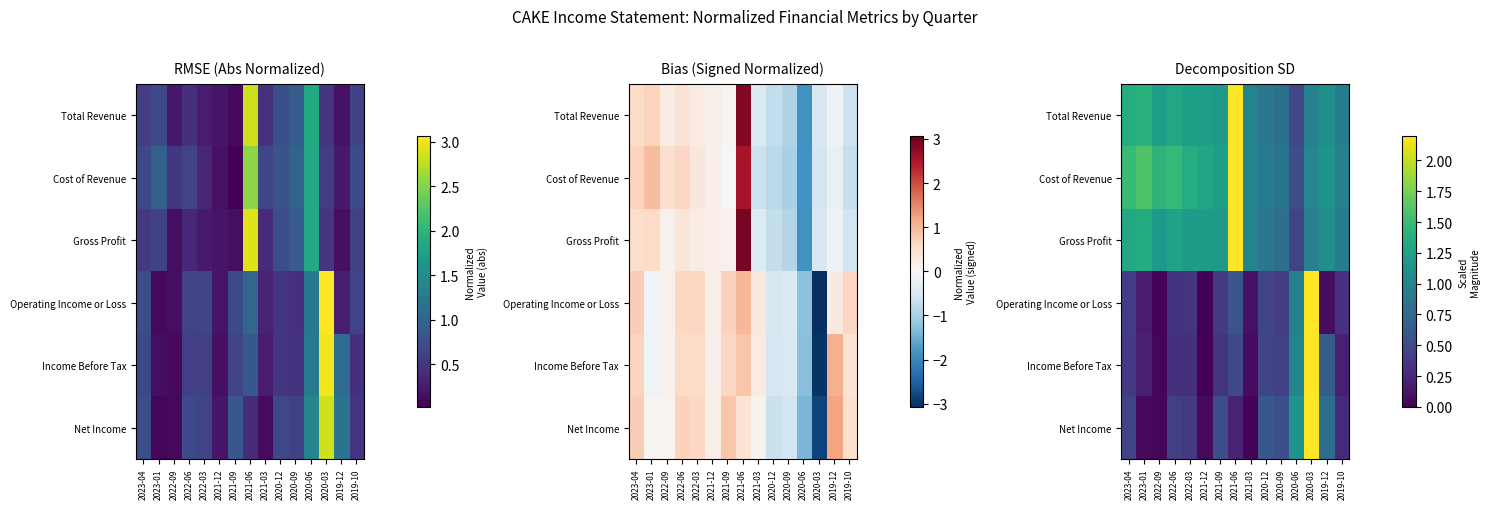

At which label does Operating Income or Loss reach its peak?

2020-03